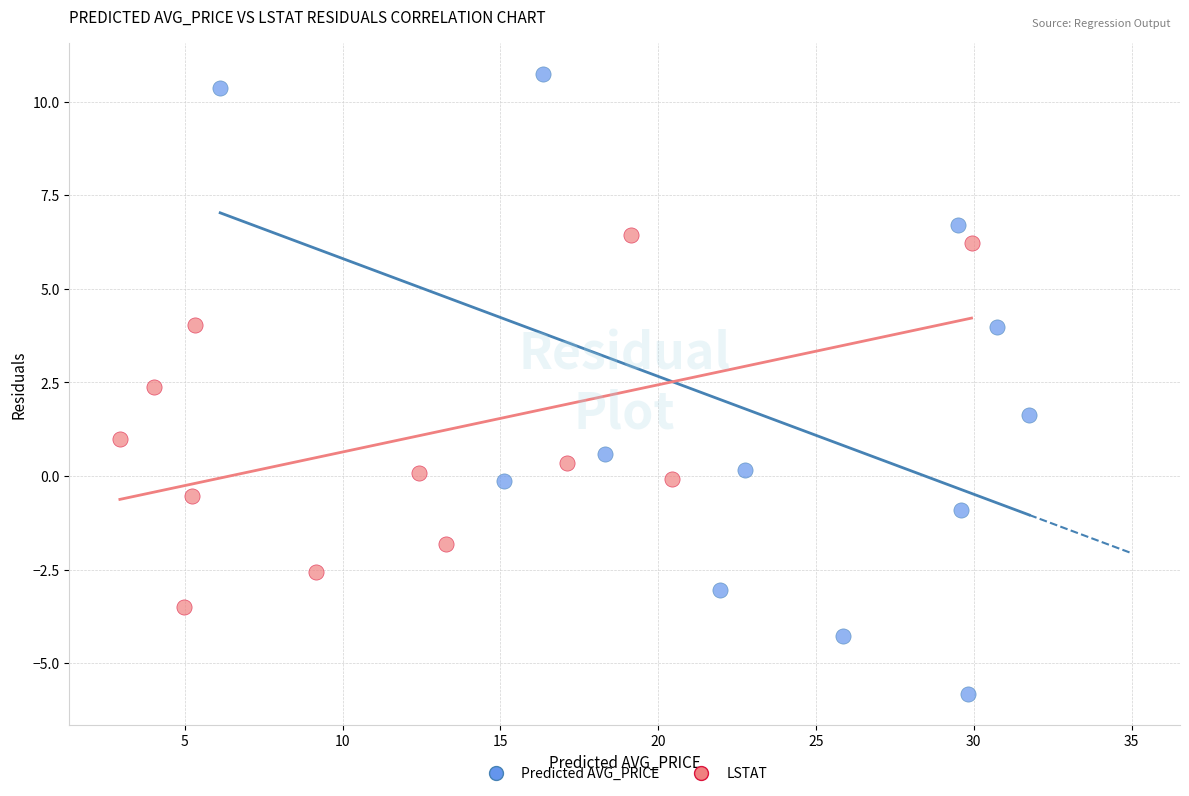

Which series contains the highest Y value?

Predicted AVG_PRICE